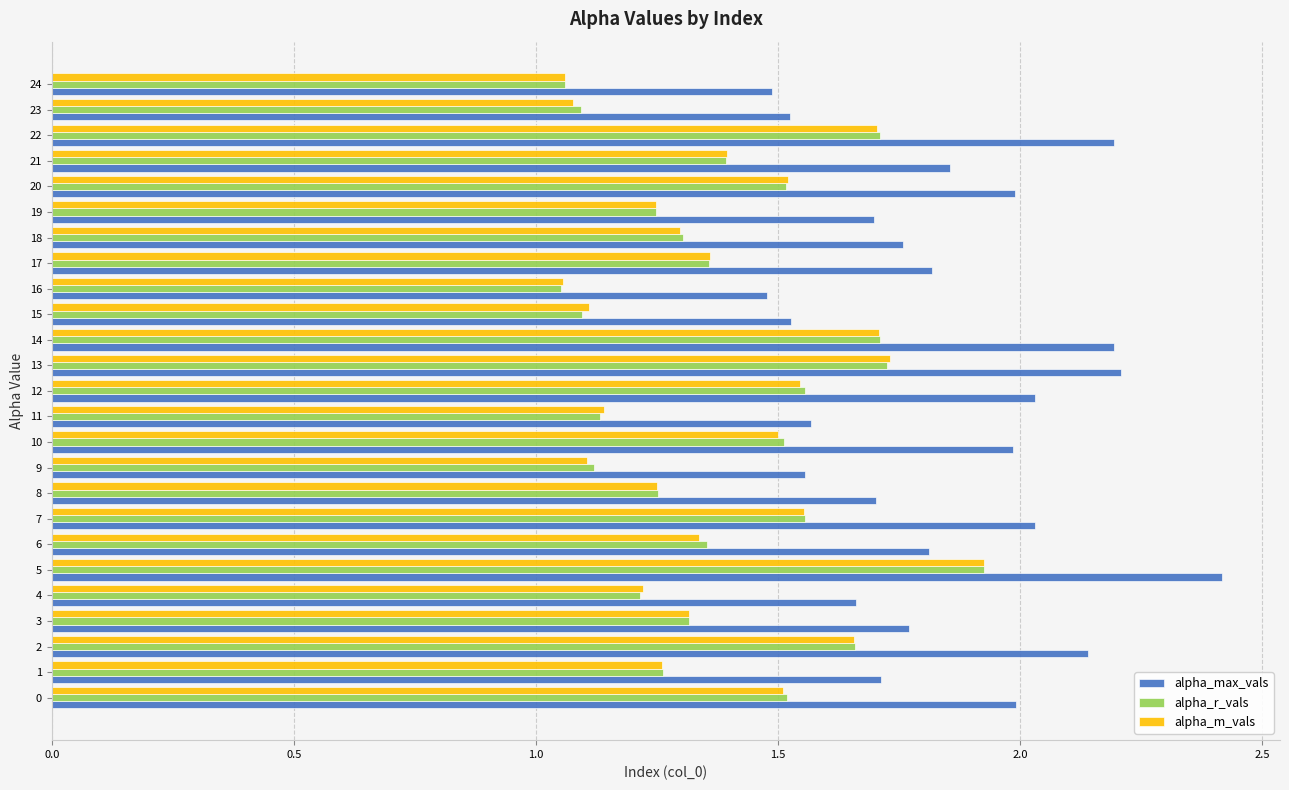

What are all the series names shown in the legend?

alpha_max_vals, alpha_r_vals, alpha_m_vals